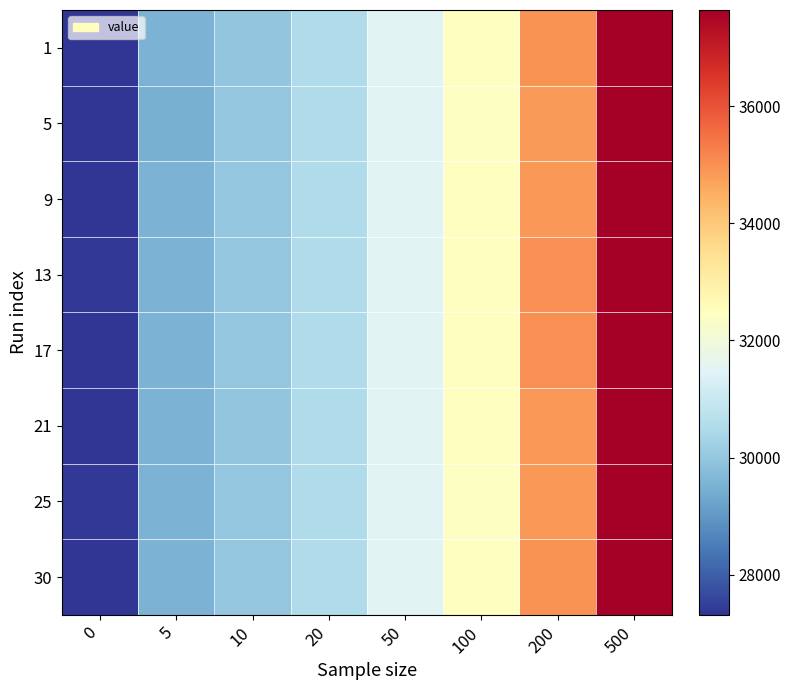

Which has a higher value, 50 or 100?

100